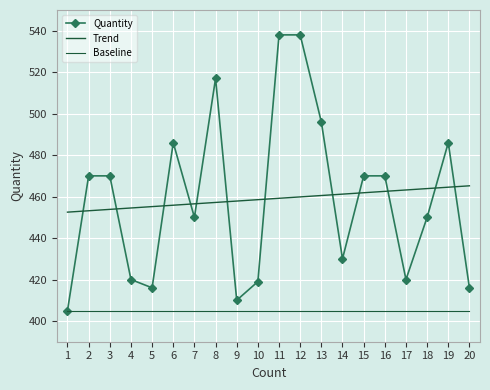

True or false: Trend and Baseline intersect in this chart.

False